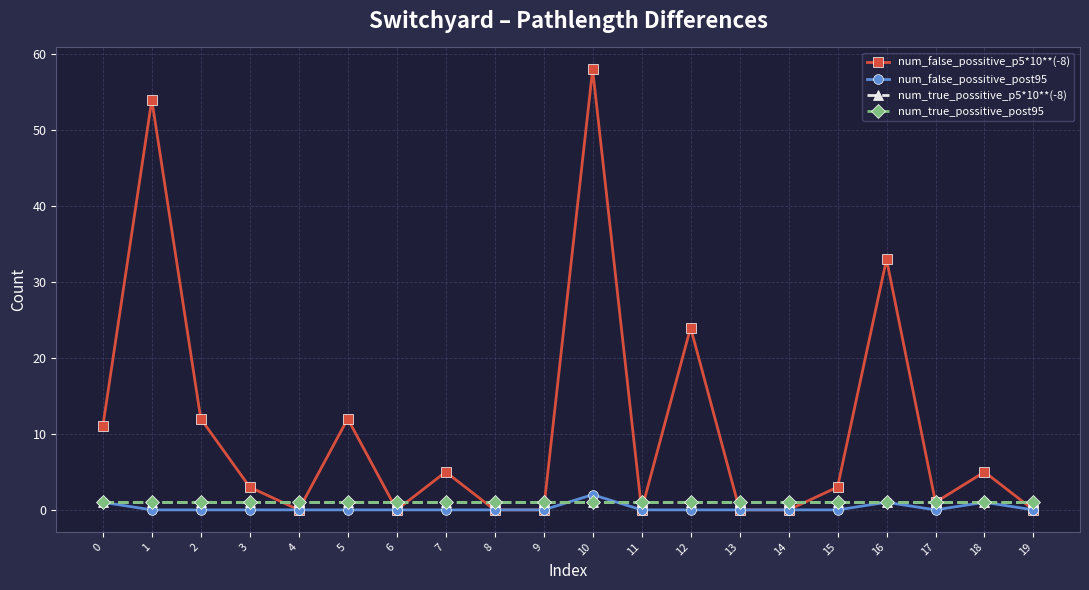

What is the value of the num_false_possitive_p5*10**(-8) point at the 16th from the left?

3